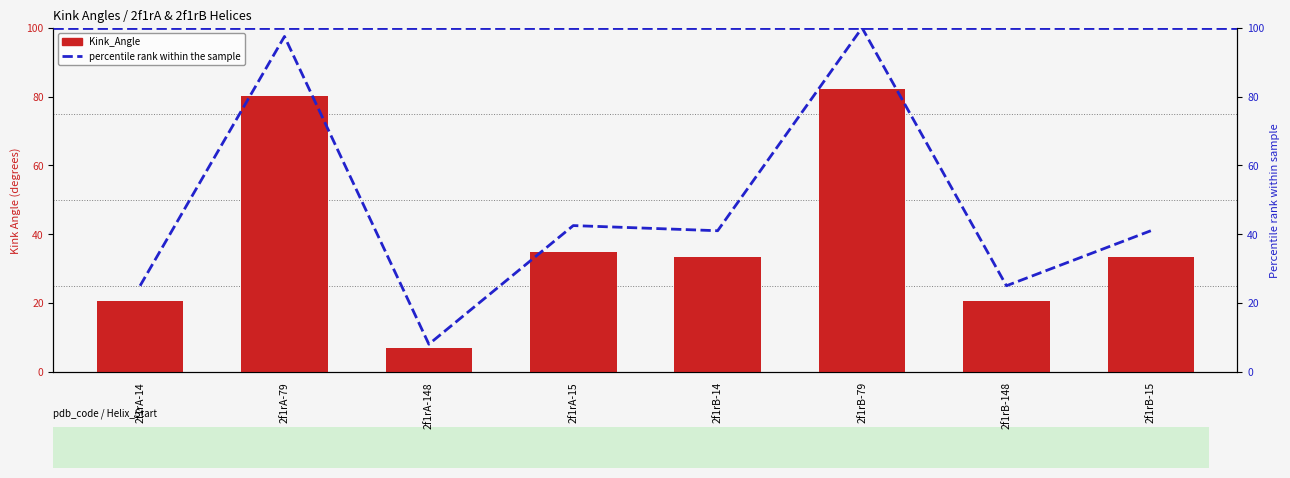

How many values in the percentile rank within the sample series are below 41?

3